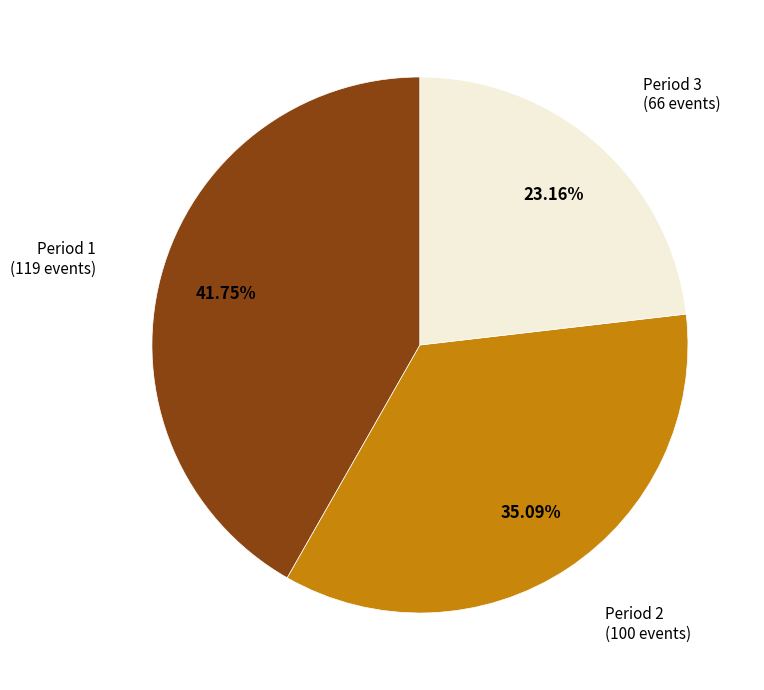

Is there any slice that represents more than half of the pie?

No